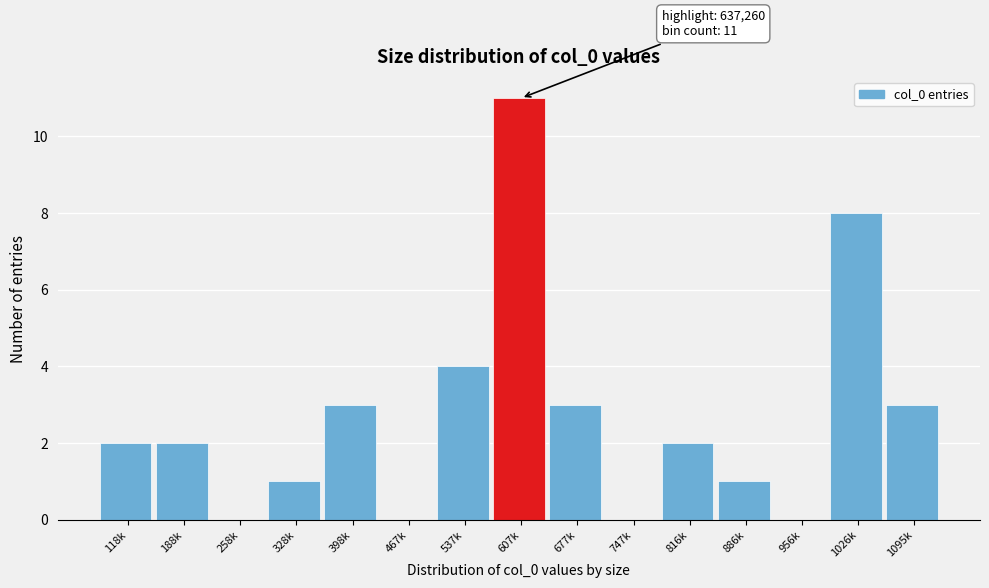

Reading right to left, transcribe all the data shown in this chart.

1095k=3	1026k=8	956k=0	886k=1	816k=2	747k=0	677k=3	607k=11	537k=4	467k=0	398k=3	328k=1	258k=0	188k=2	118k=2